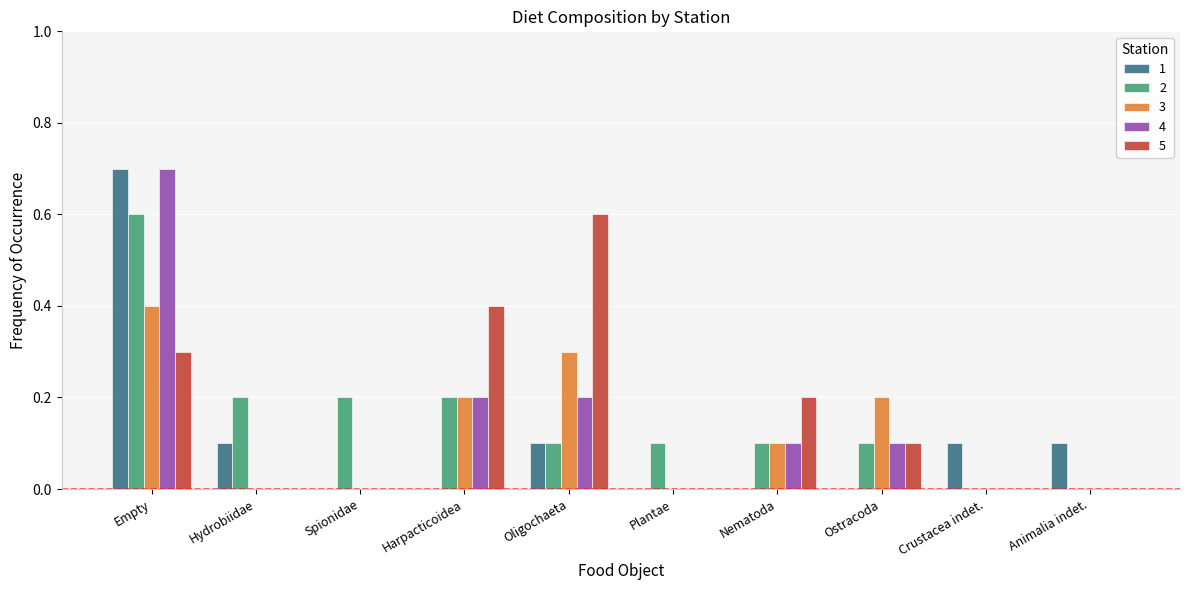

The 2 series shows 0.2 at Spionidae. True or false?

True